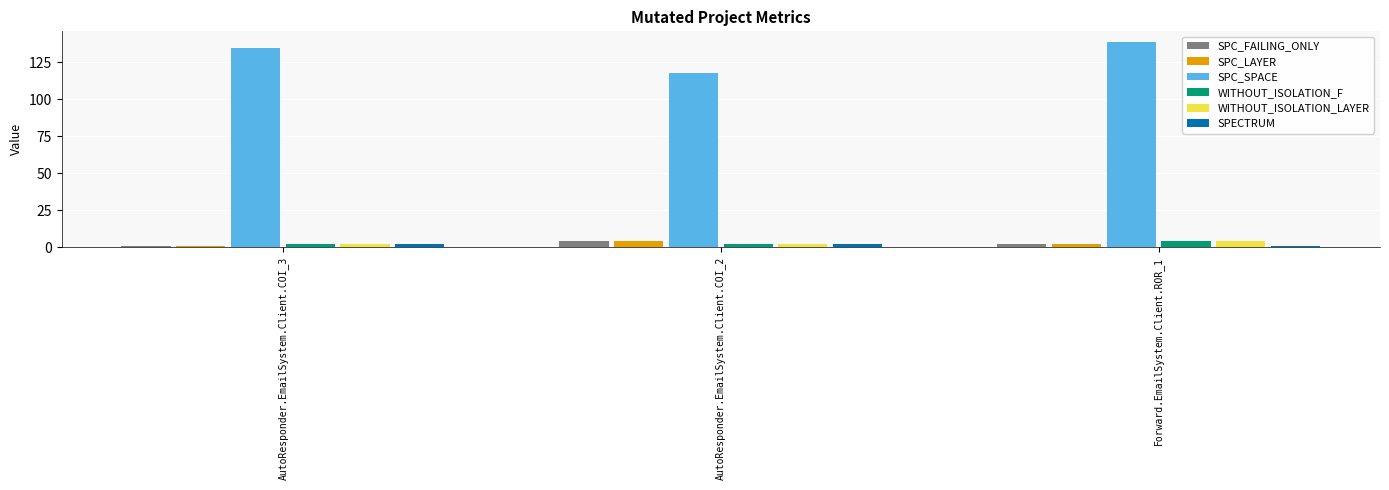

Between AutoResponder.EmailSystem.Client.COI_2 and Forward.EmailSystem.Client.ROR_1, which series saw the biggest shift?

SPC_SPACE